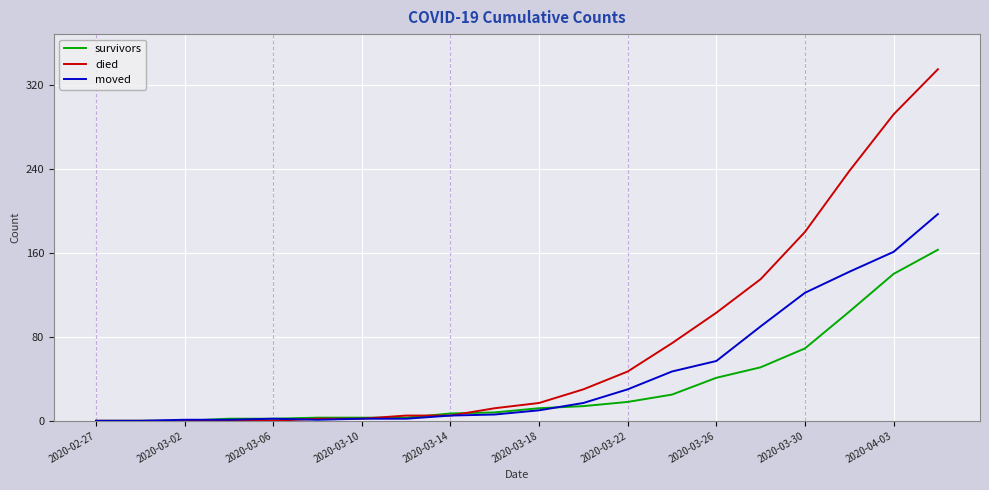

Which series has the largest total across all categories?

died